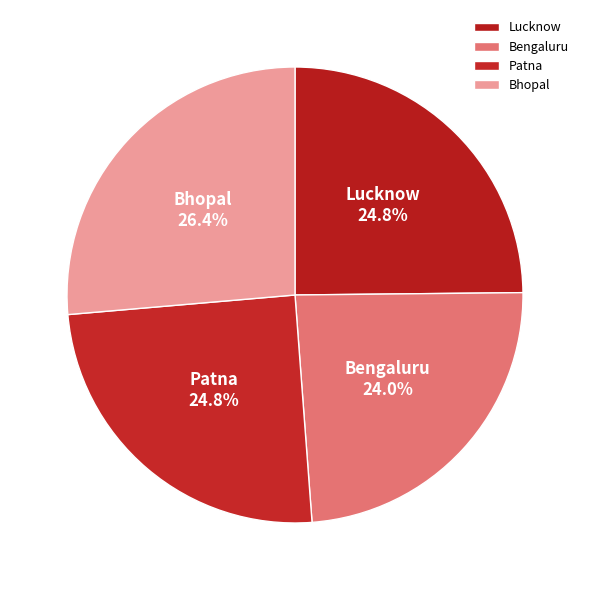

What percentage is NOT represented by Lucknow?

75.2%